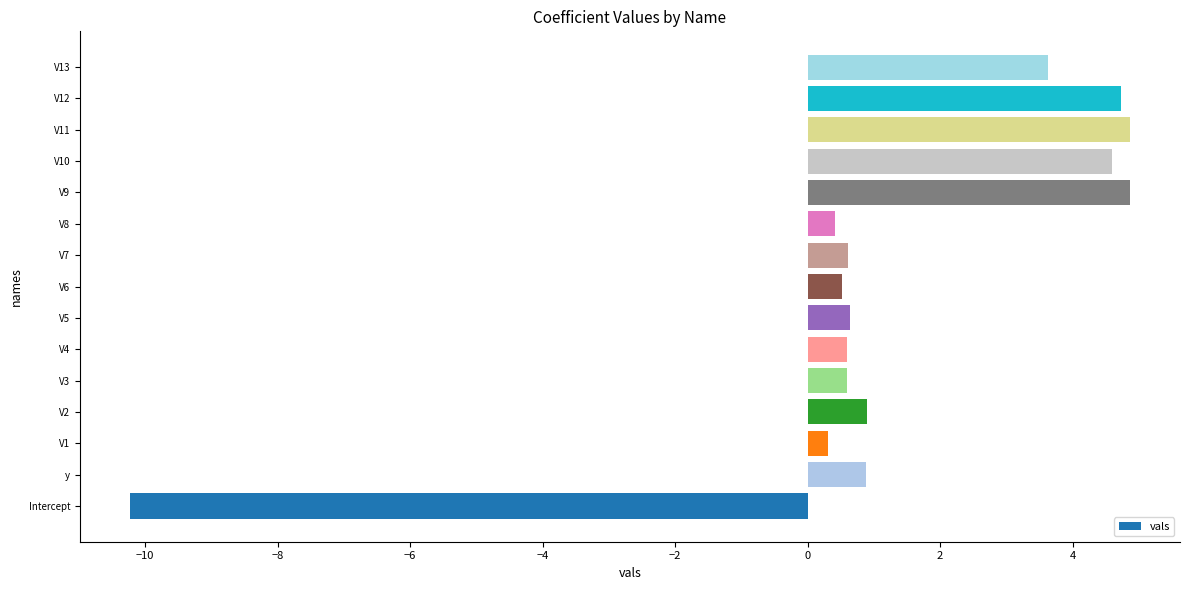

Which has a higher value, Intercept or V9?

V9